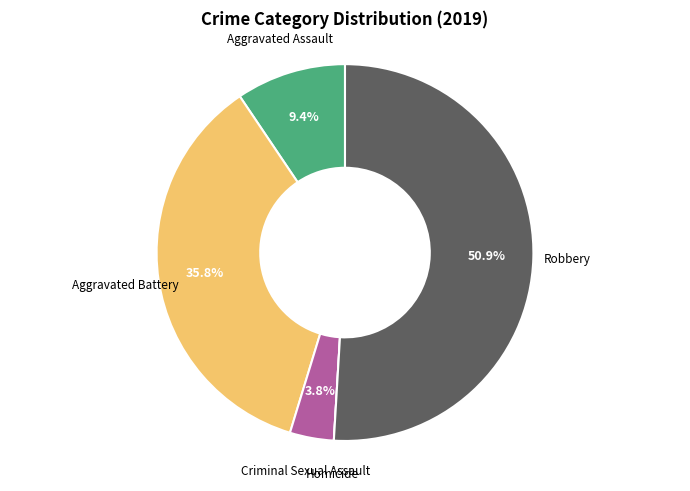

Which slice is the largest?

Robbery